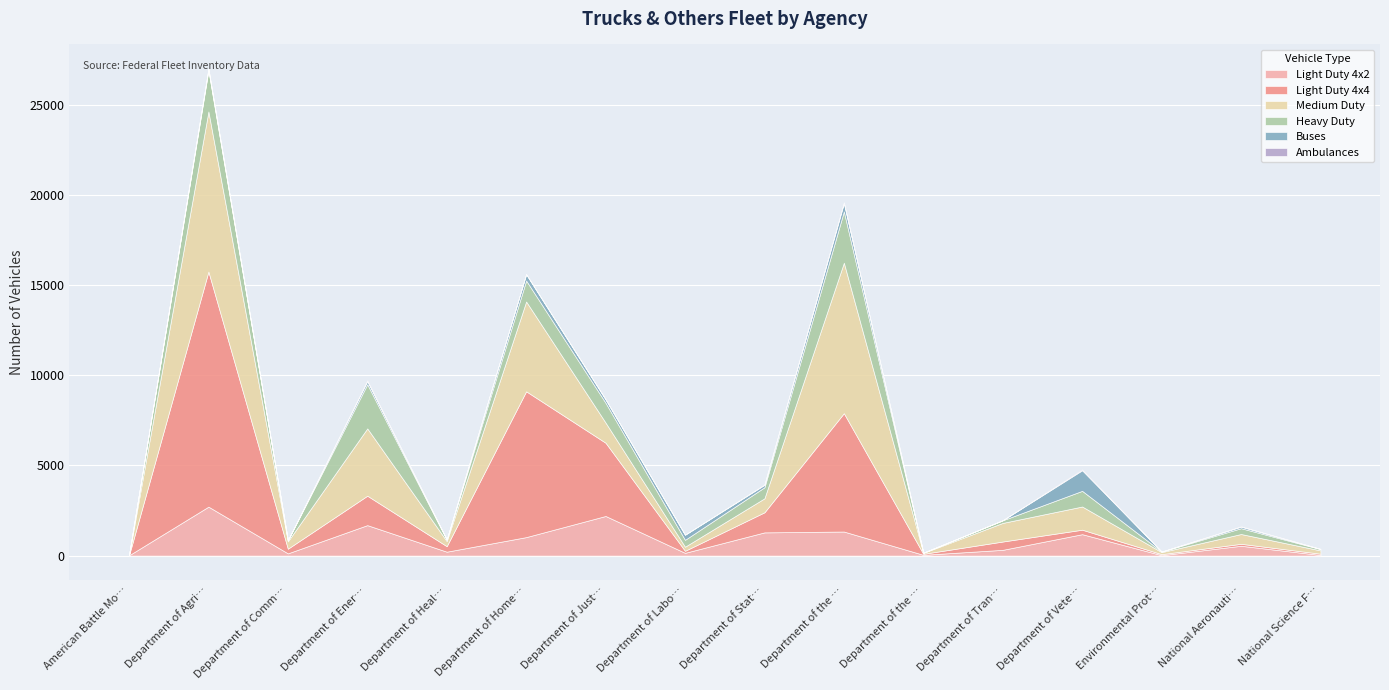

What is the label of the 7th point from the left?

Department of Justice